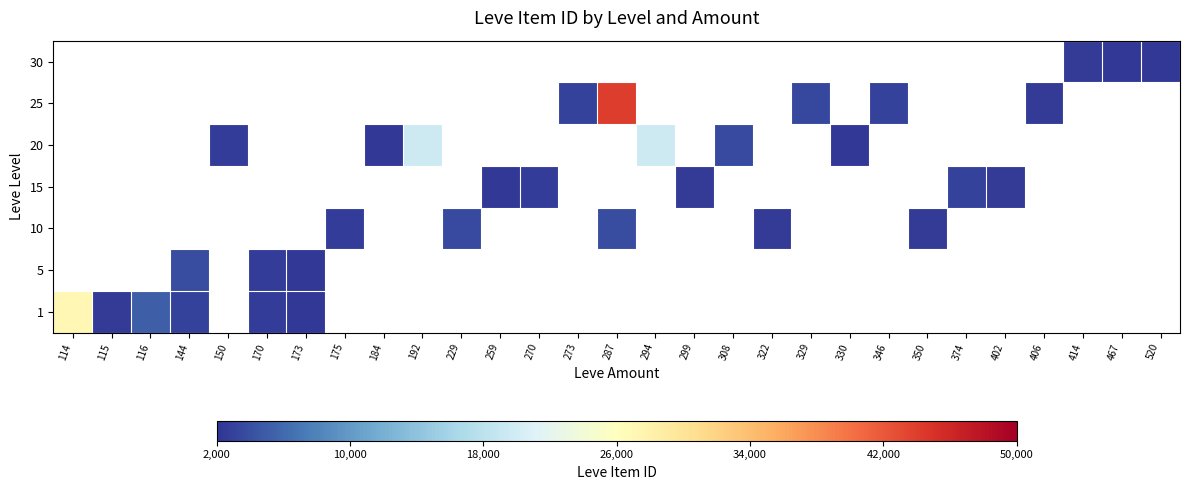

List the labels in order of 1 value, largest first.

114, 116, 144, 150, 170, 173, 175, 184, 192, 229, 259, 270, 273, 287, 294, 299, 308, 322, 329, 330, 346, 350, 374, 402, 406, 414, 467, 520, 115